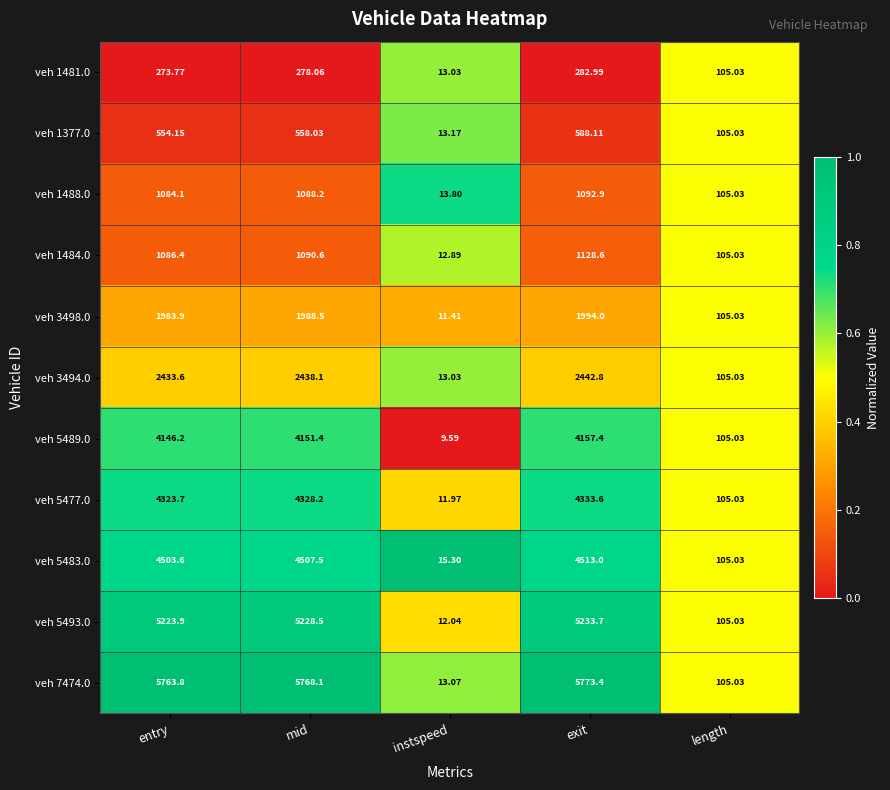

List the labels in order of veh 1377.0 value, smallest first.

instspeed, length, entry, mid, exit